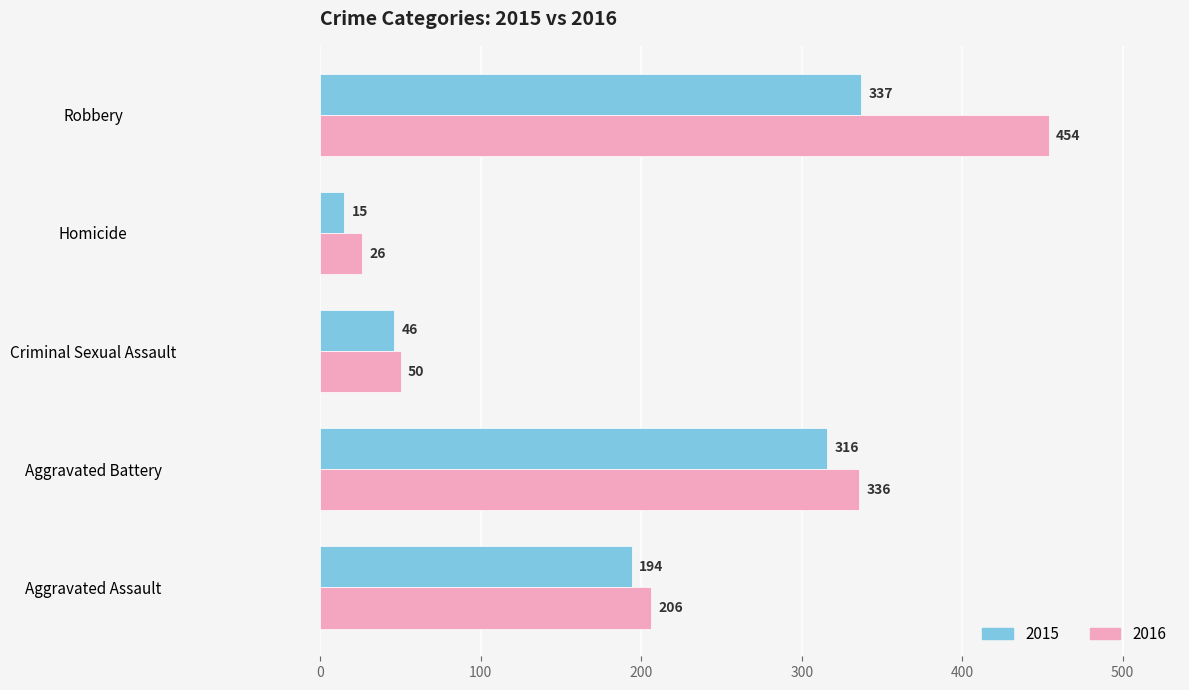

The value of 2015 at Homicide is 15. True or false?

True